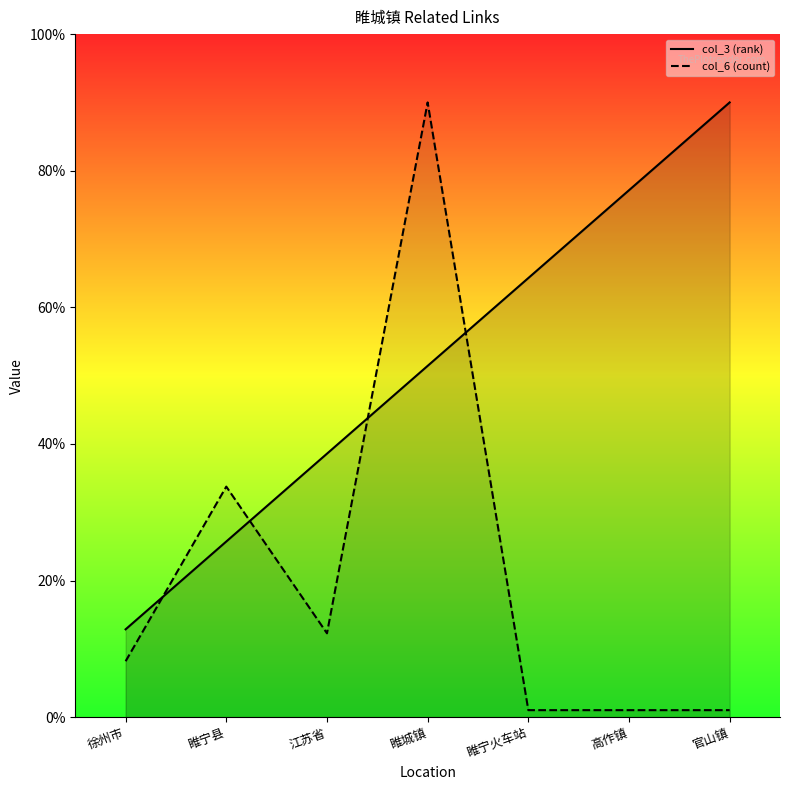

How many data points in col_3 (rank) are less than 51?

3